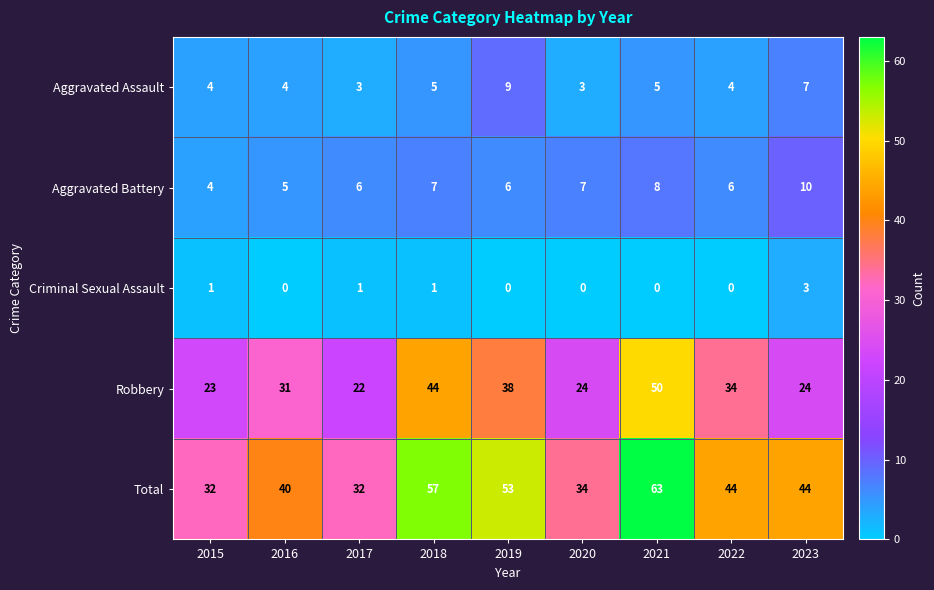

What is the difference between the Total values at 2020 and 2023?

10